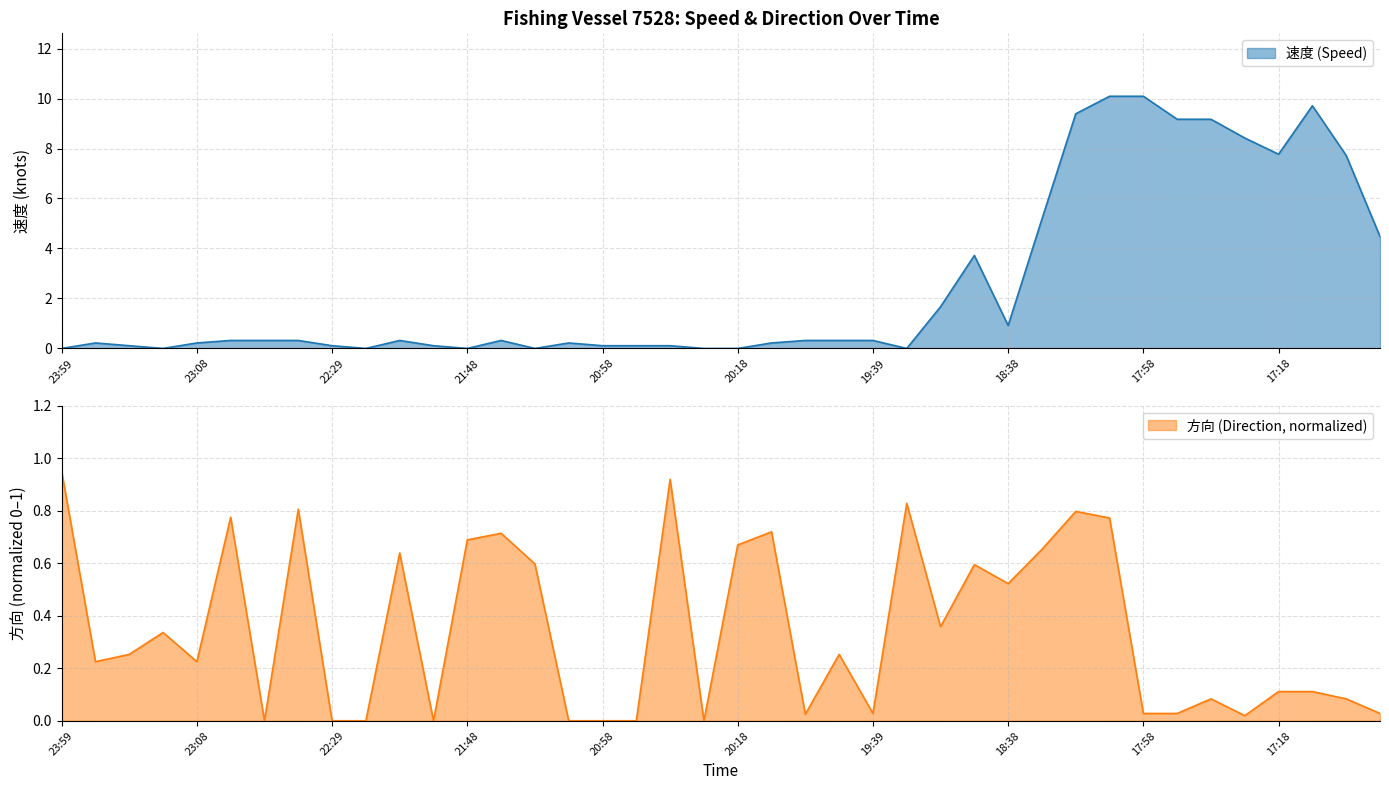

At which category does the chart reach its peak across all series?

18:08